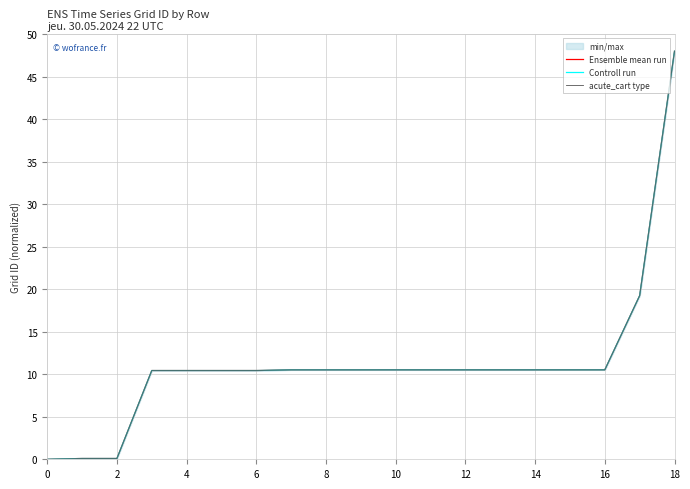

Is it true that acute_cart type equals 19.2 at 17?

True